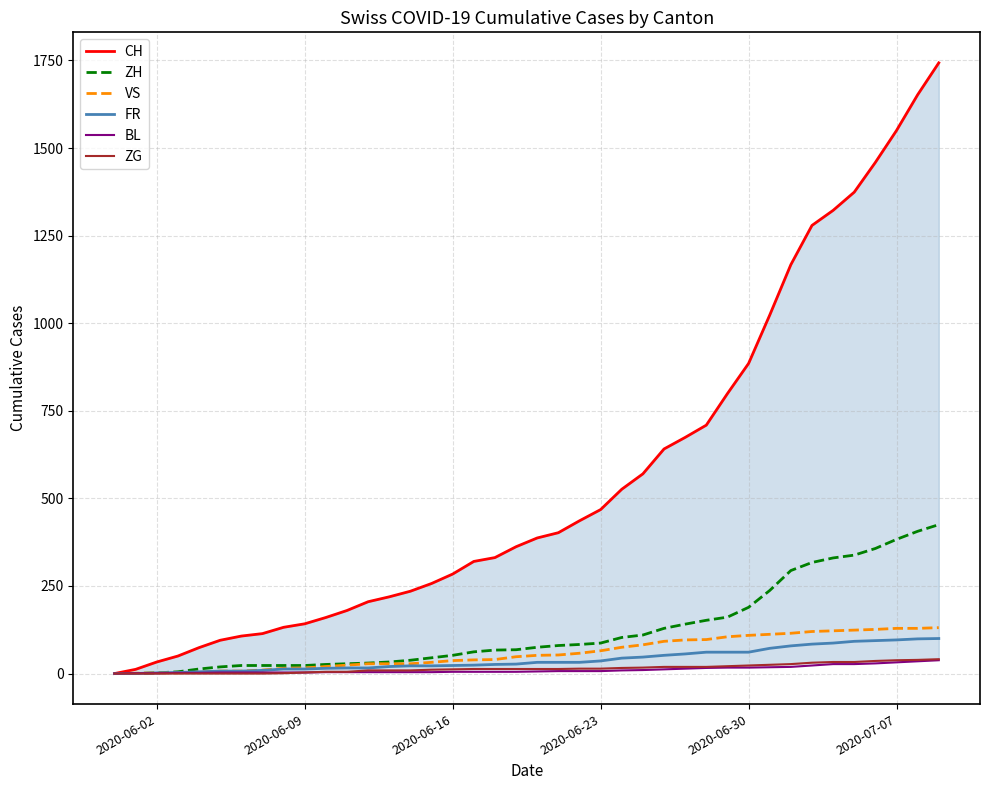

How many lines are shown in the chart?

6